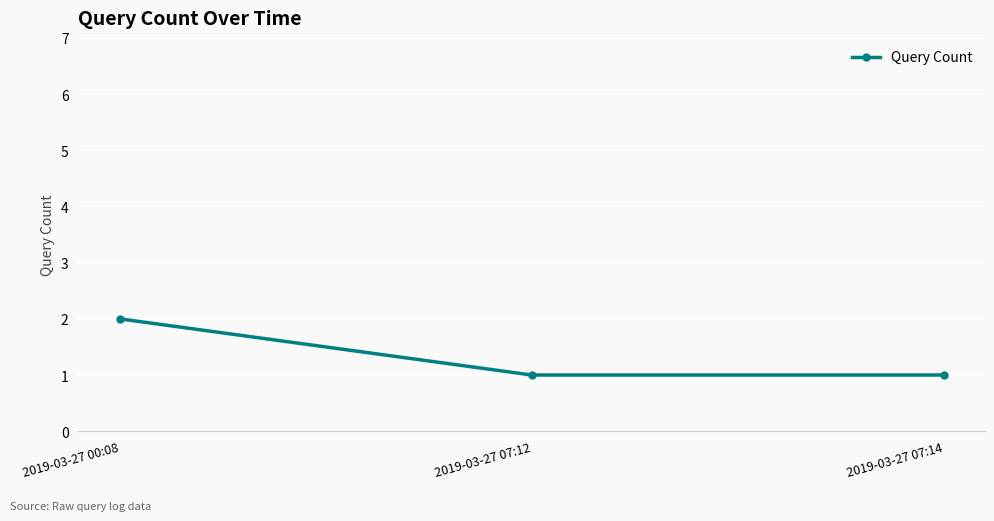

What is the change in value from 2019-03-27 00:08 to 2019-03-27 07:12?

-1